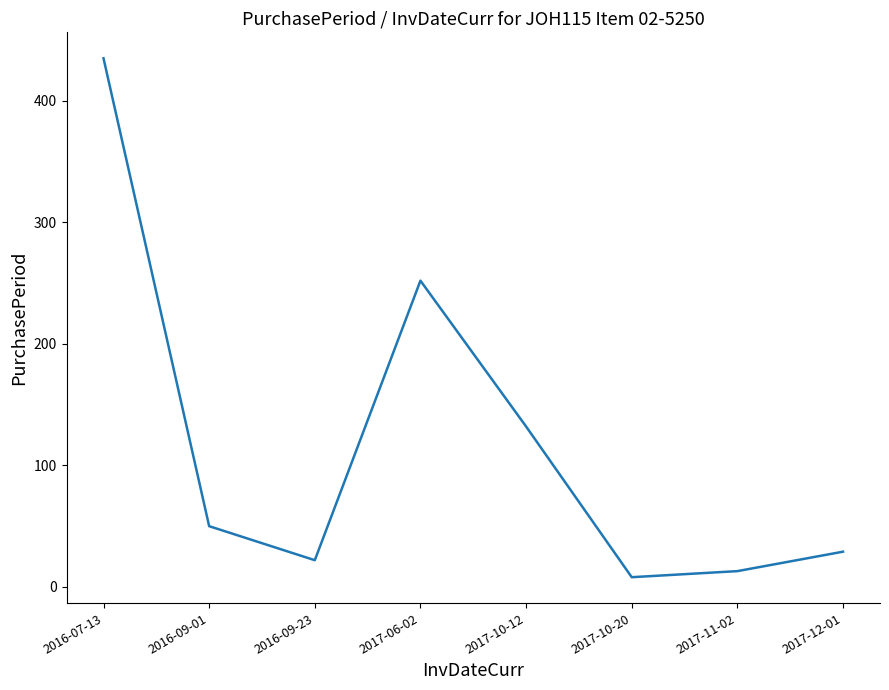

List the labels in order of value, smallest first.

2017-10-20, 2017-11-02, 2016-09-23, 2017-12-01, 2016-09-01, 2017-10-12, 2017-06-02, 2016-07-13